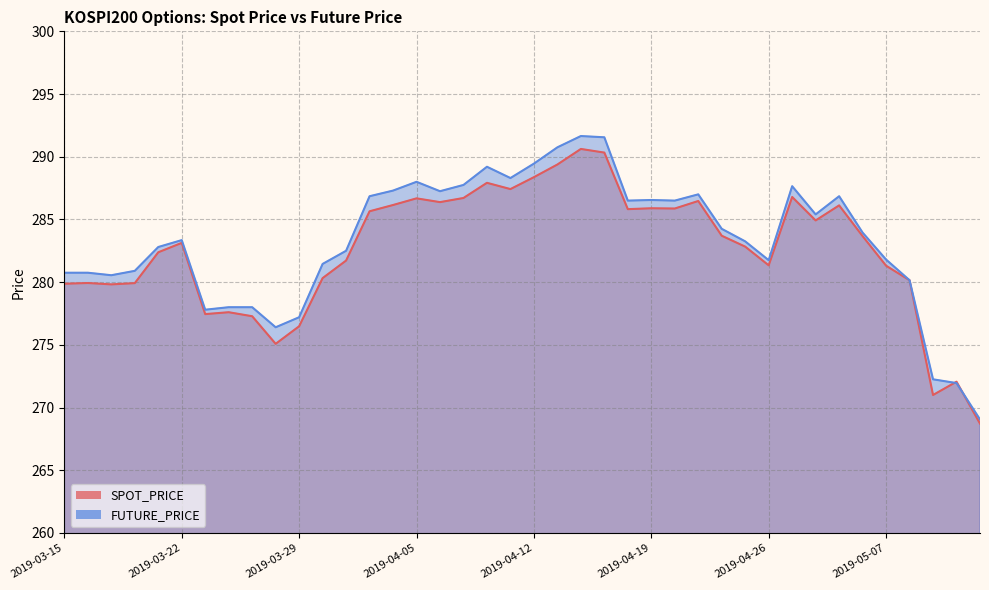

What is the greatest value displayed?

291.6